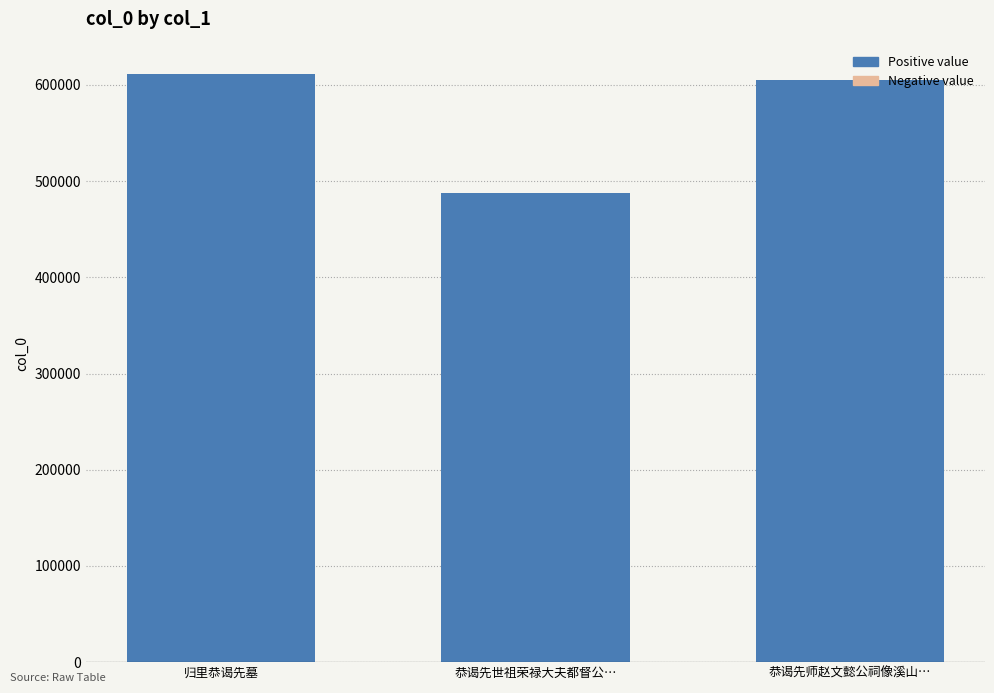

Where does the data first go above 604857?

归里恭谒先墓